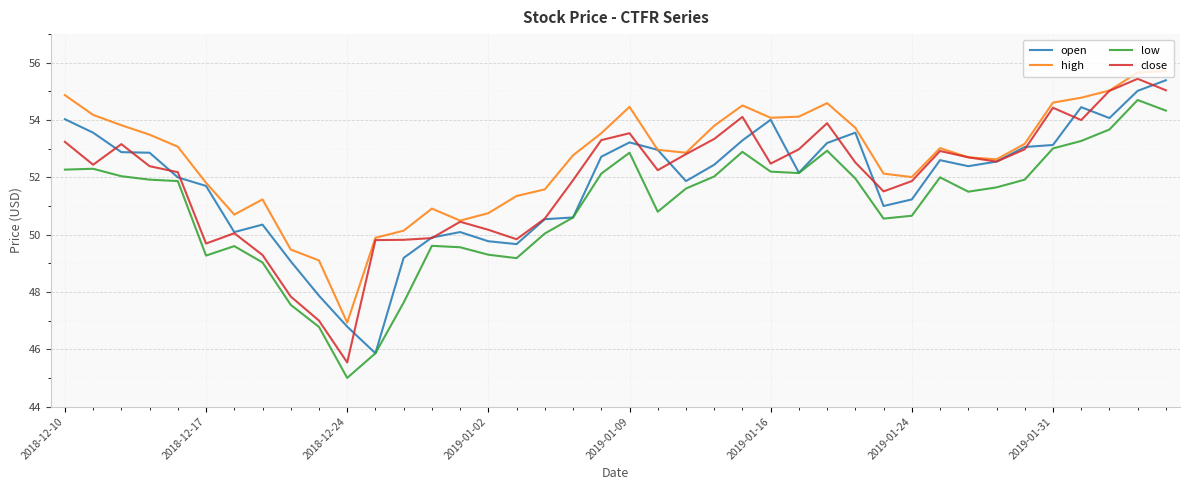

Which series has the widest spread of values?

close